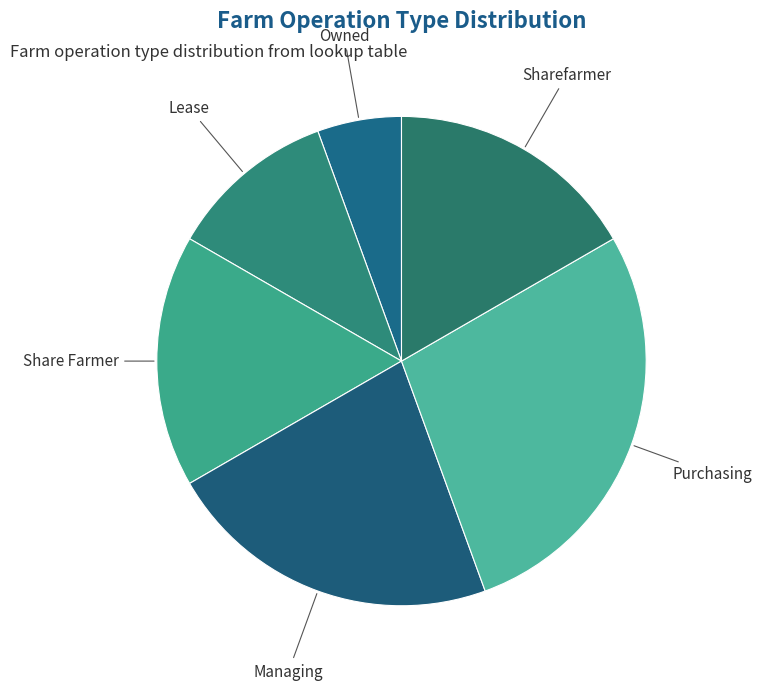

Is Owned the majority of the pie?

No